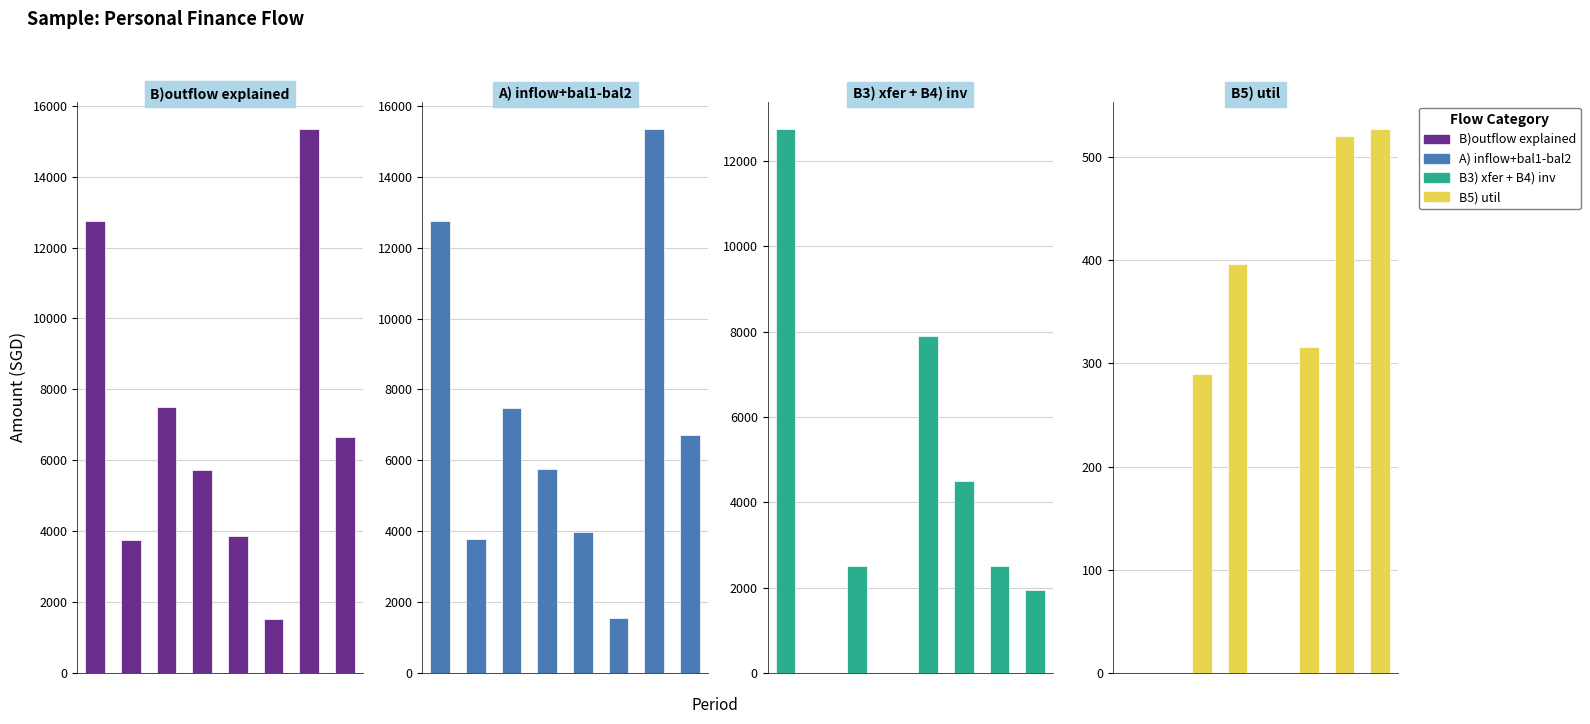

How many bars are there in each group?

4